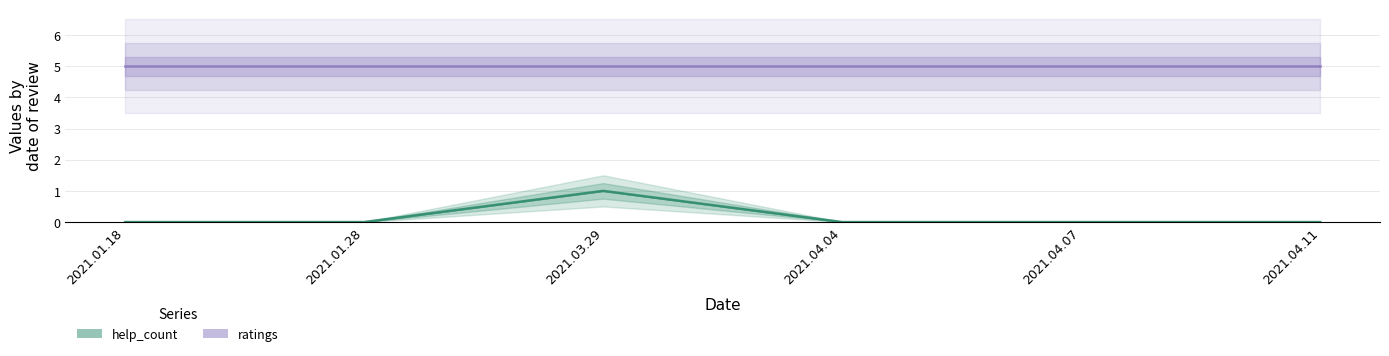

How many interior local peaks (higher than both neighbors) does the data have?

1